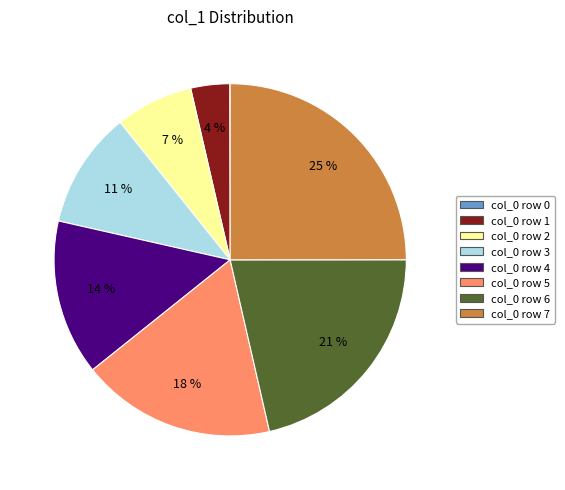

To the nearest percent, what is the difference between the largest and smallest slice percentages?

25%